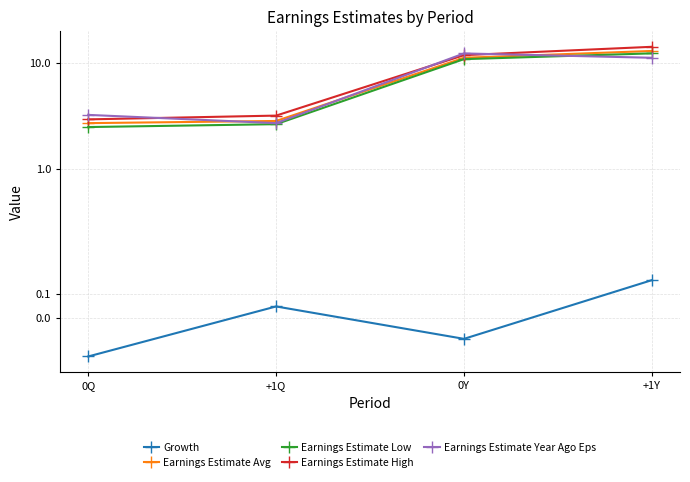

True or false: Earnings Estimate Year Ago Eps and Growth cross at least once.

False